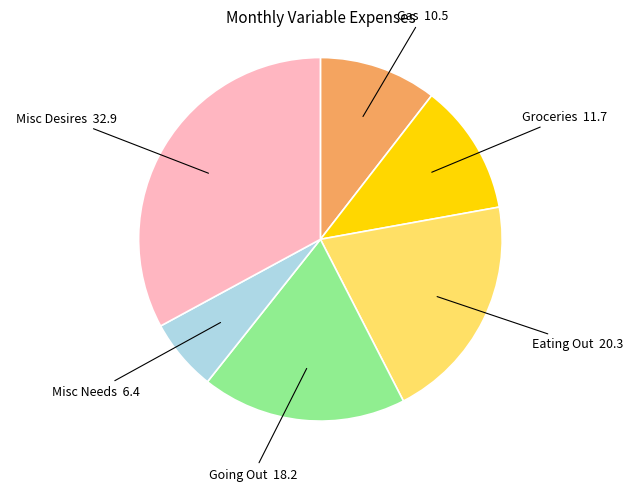

Is there any slice that represents more than half of the pie?

No